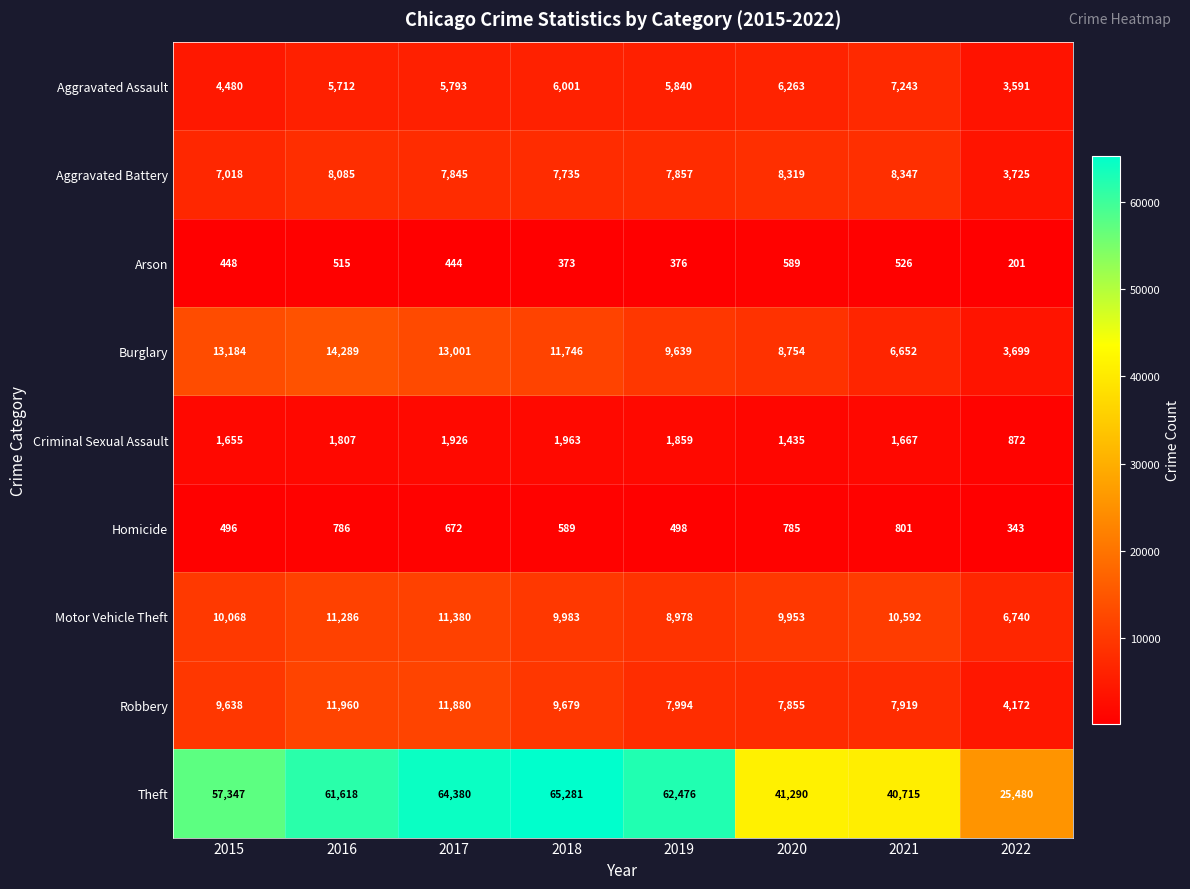

Rank the series at 2022 from highest to lowest value.

Theft, Motor Vehicle Theft, Robbery, Aggravated Battery, Burglary, Aggravated Assault, Criminal Sexual Assault, Homicide, Arson